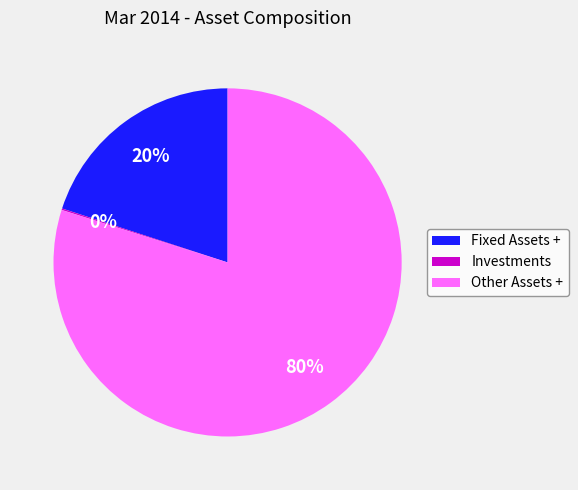

Is there any slice that represents more than half of the pie?

Yes